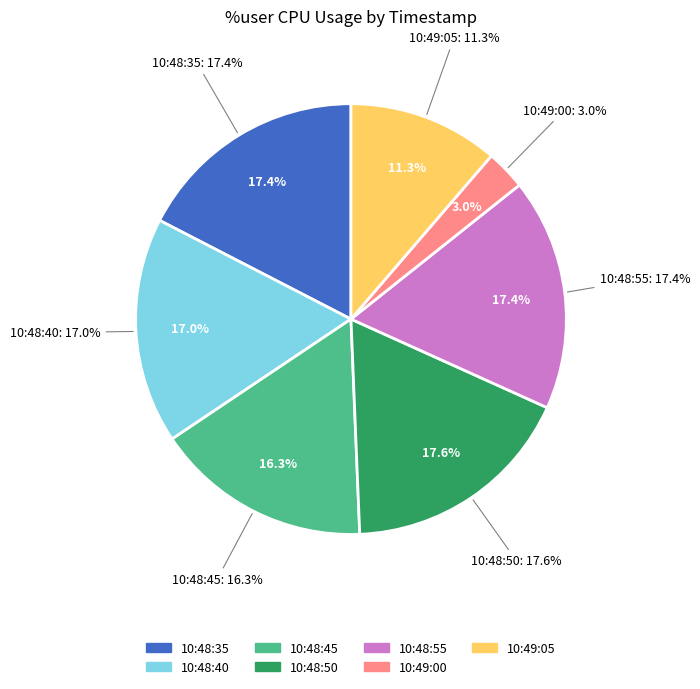

How many slices are in this pie chart?

7